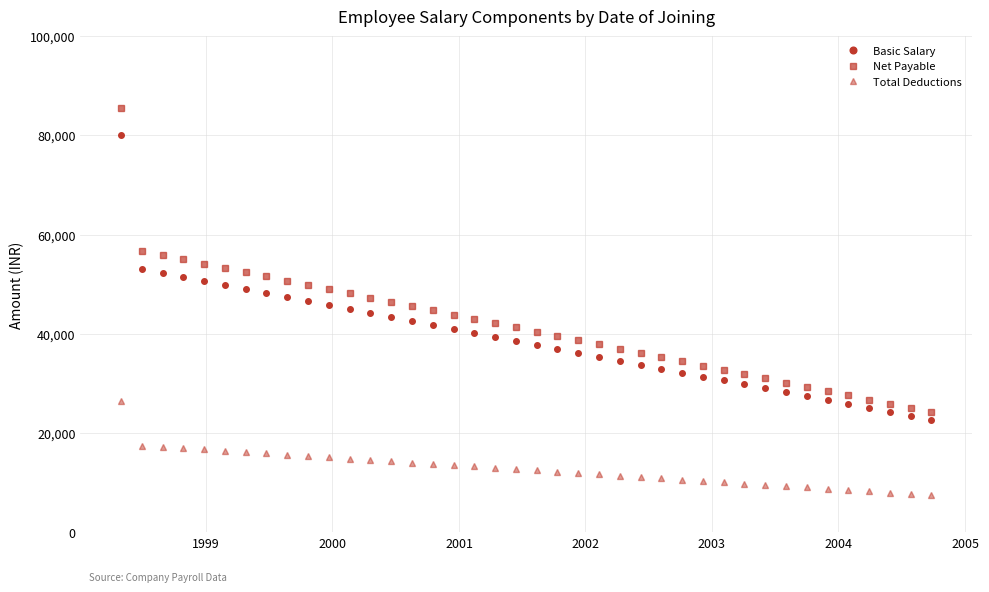

What is the sum of all Net Payable values?

1662994